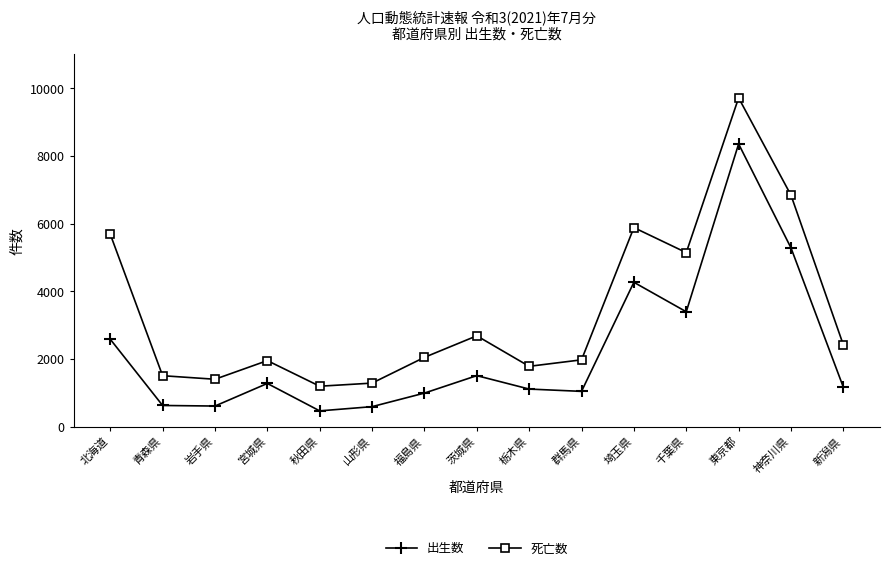

True or false: 死亡数 and 出生数 intersect in this chart.

False